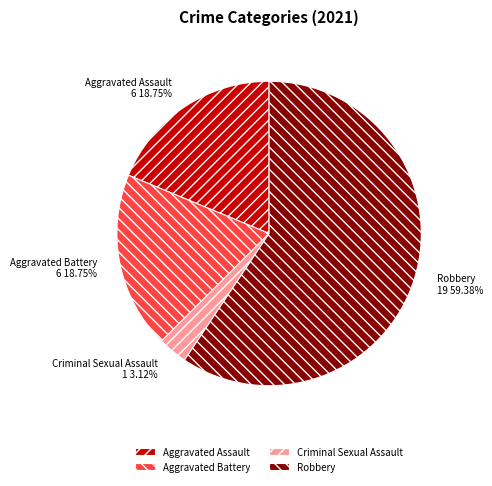

Which has a higher value, Criminal Sexual Assault or Aggravated Assault?

Aggravated Assault